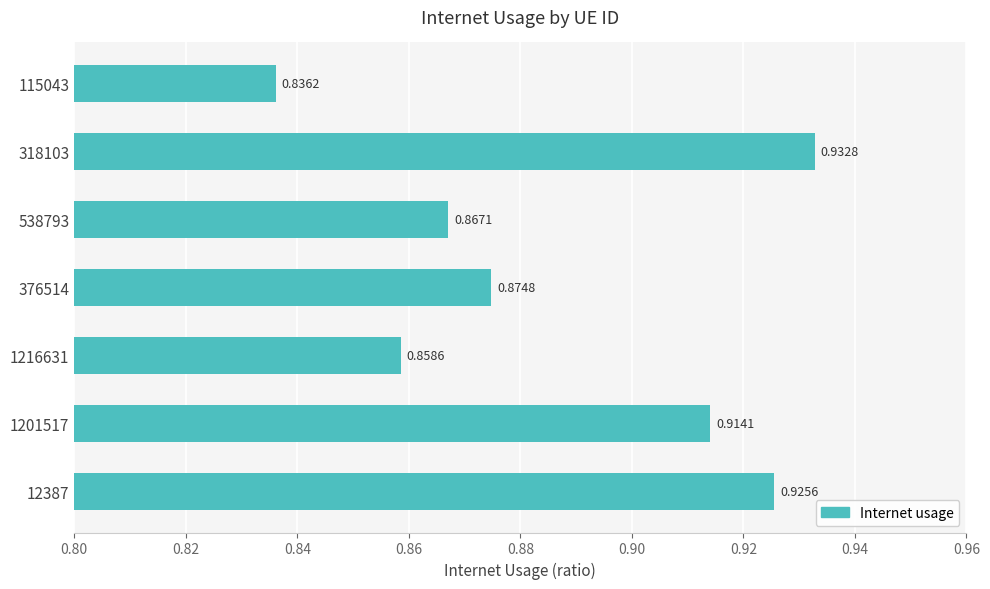

What is the sum of the values at 115043 and 376514?

1.7